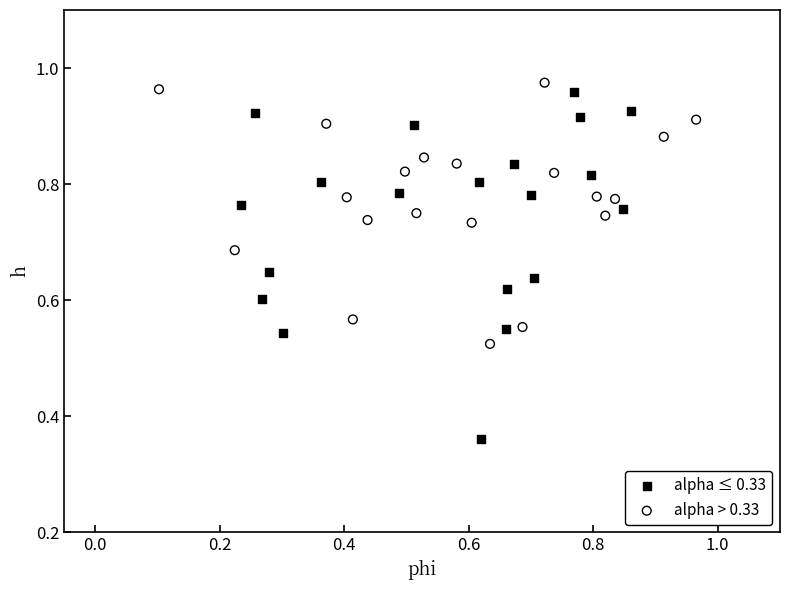

What are all the series names shown in the legend?

alpha ≤ 0.33, alpha > 0.33